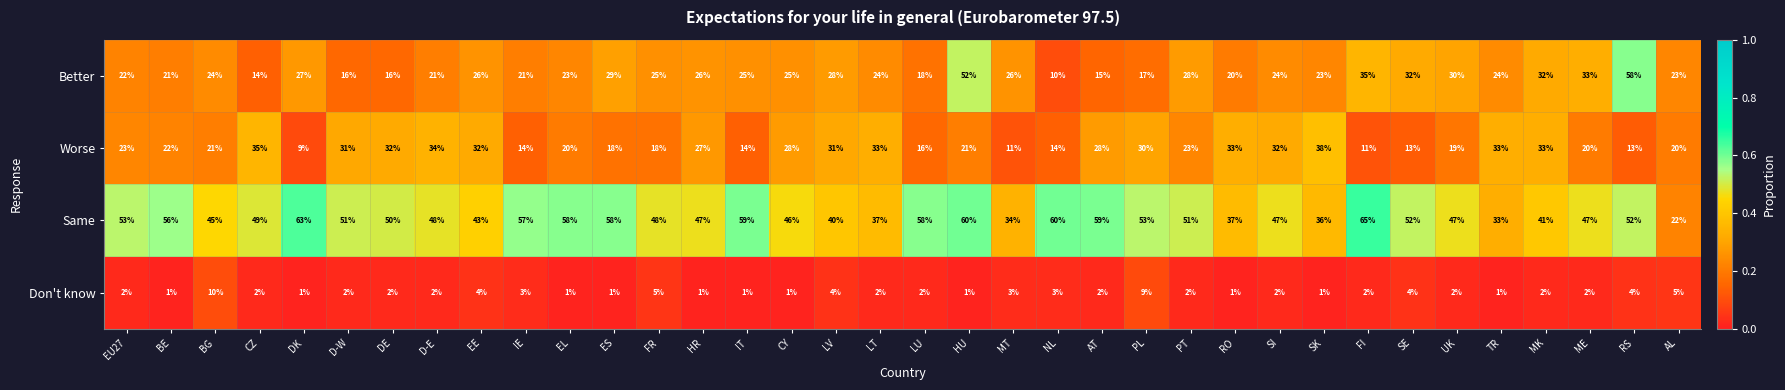

What is the difference between the second highest and minimum values in the Worse series?

26